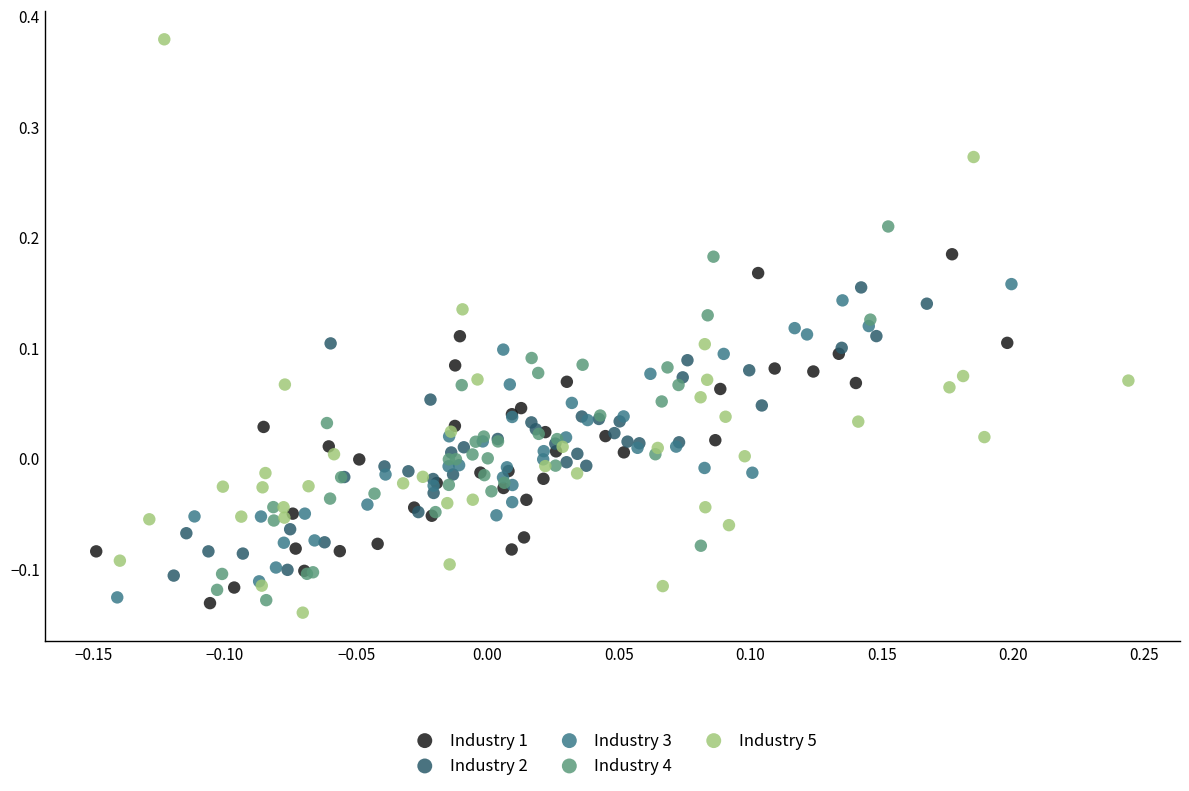

Which series reaches the maximum Y coordinate?

Industry 5